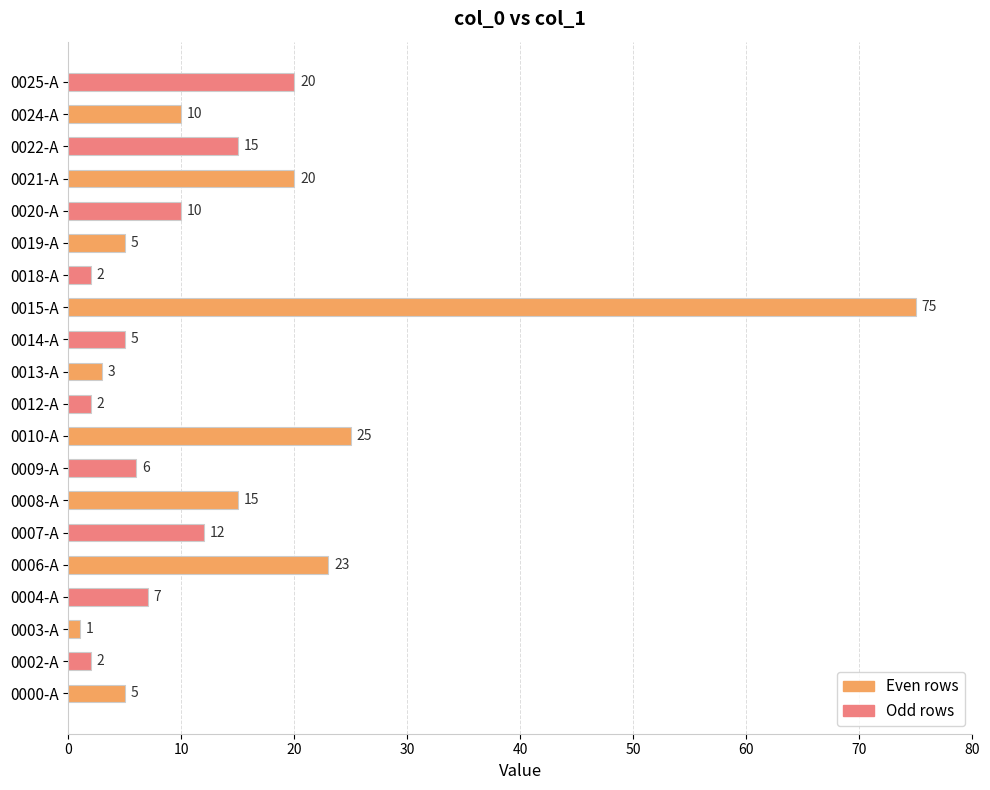

Does the chart contain any negative values?

No